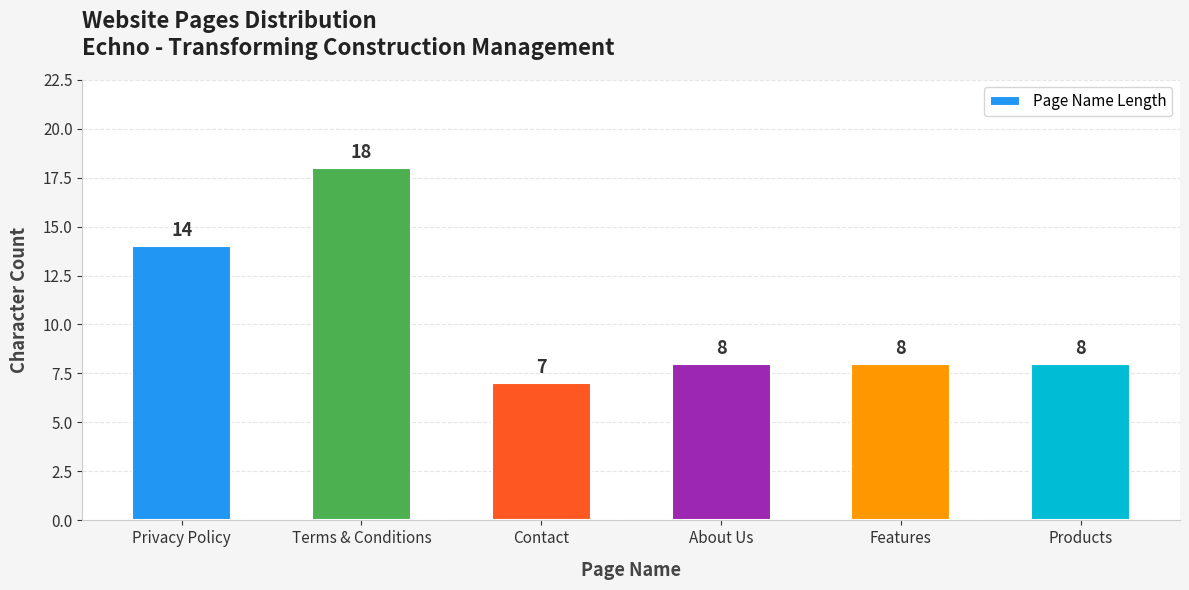

What is the difference between the second highest and second lowest values?

6